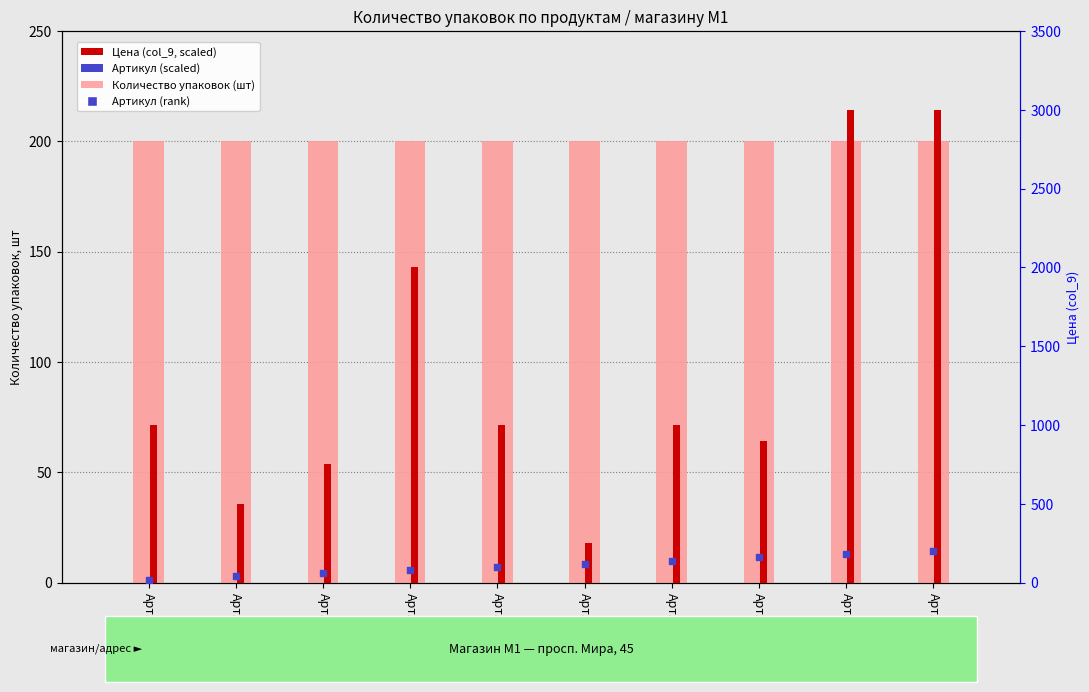

Which series has the widest spread of Y values?

Цена (col_9, scaled)